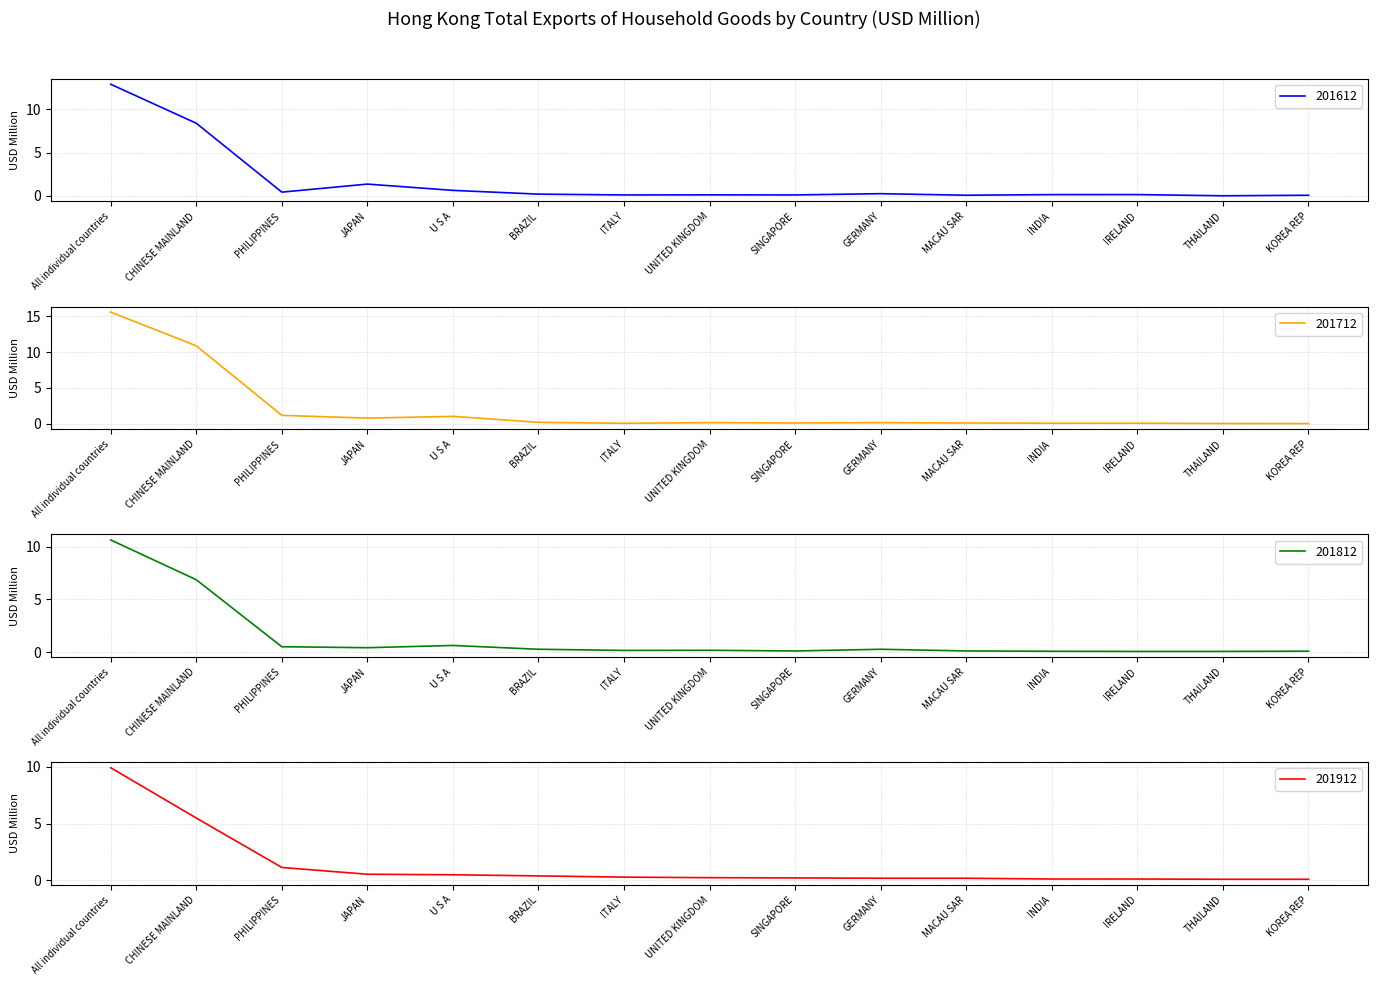

What is the sum of the 201712 values at SINGAPORE and THAILAND?

0.1